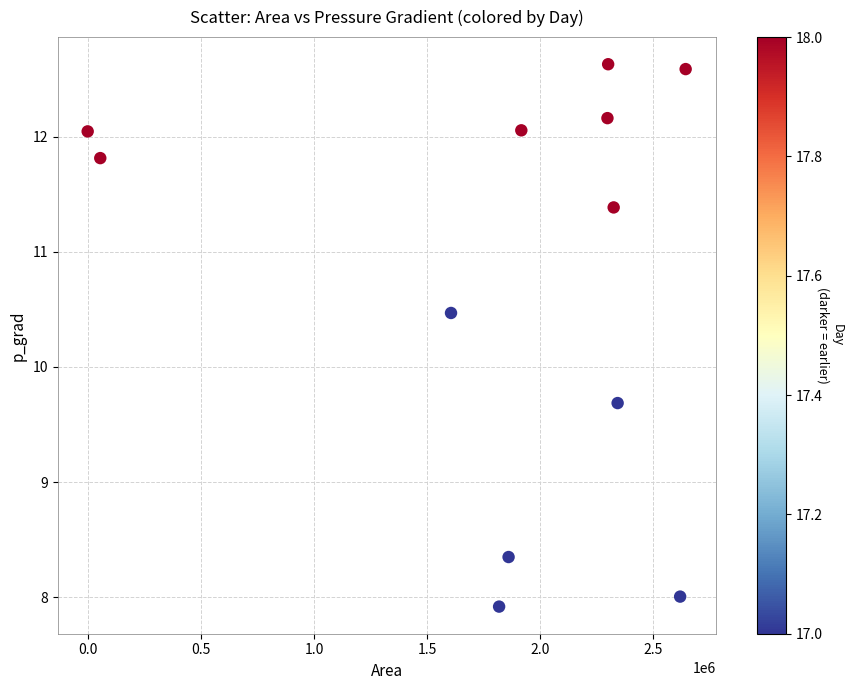

What is the average X value?

1814947.9